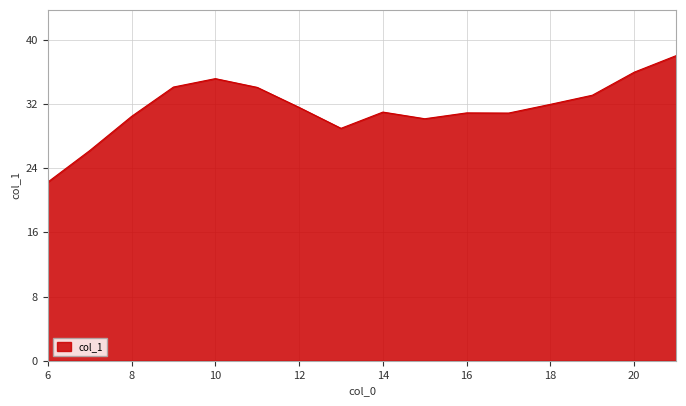

What is the difference between the maximum and minimum values?

15.8